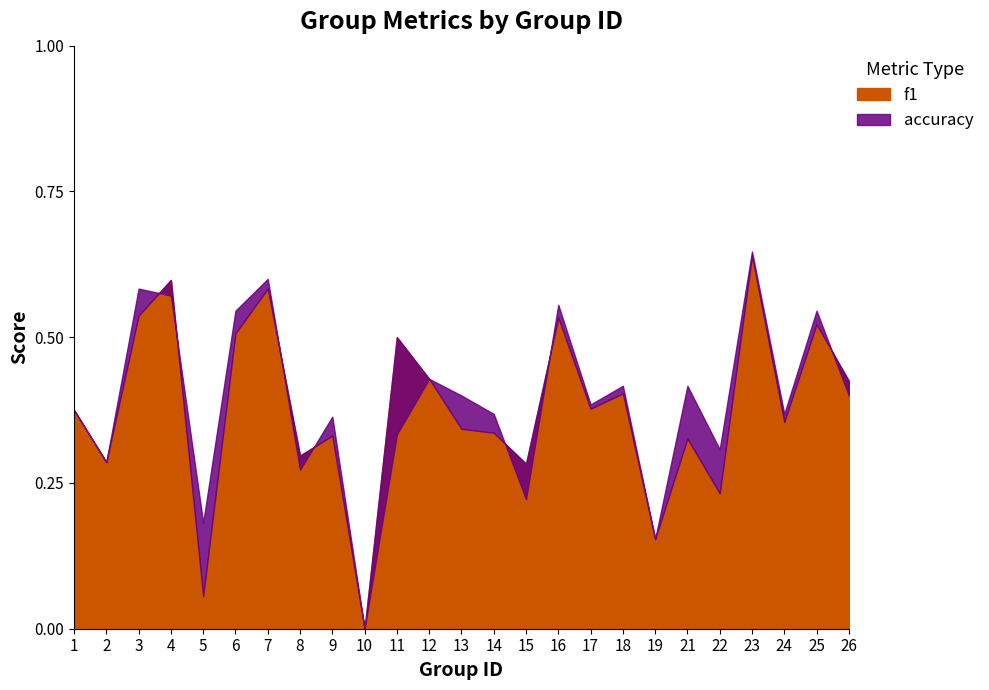

What is the difference between the accuracy values at 7 and 1?

0.2